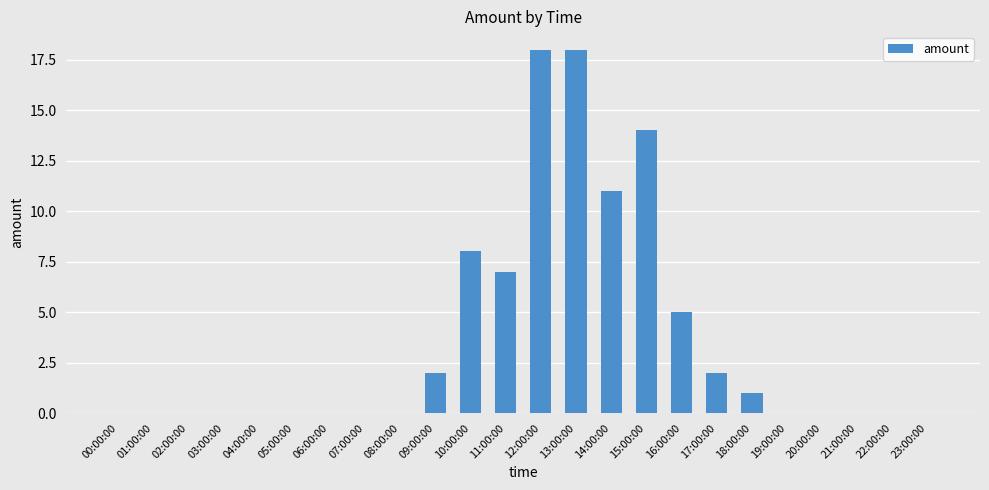

Reading right to left, transcribe all the data shown in this chart.

0	0	0	0	0	1	2	5	14	11	18	18	7	8	2	0	0	0	0	0	0	0	0	0